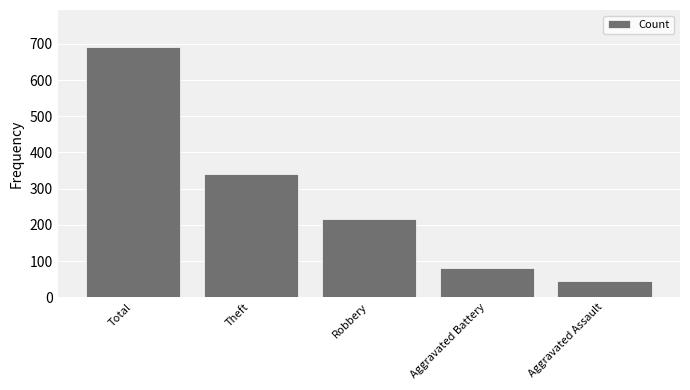

Rank the categories by value from lowest to highest.

Aggravated Assault, Aggravated Battery, Robbery, Theft, Total